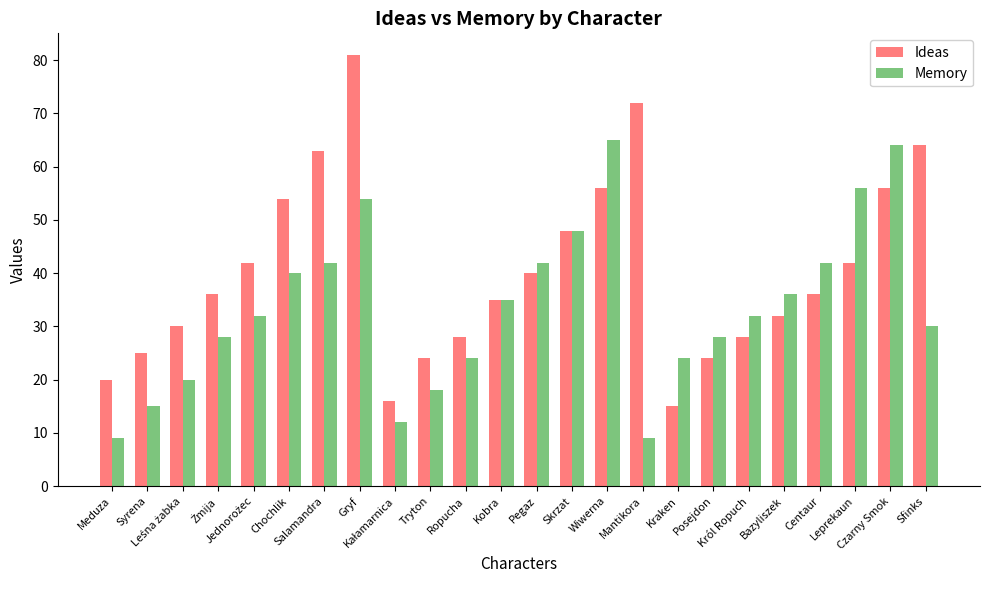

What is the difference between the highest and lowest values at Centaur?

6